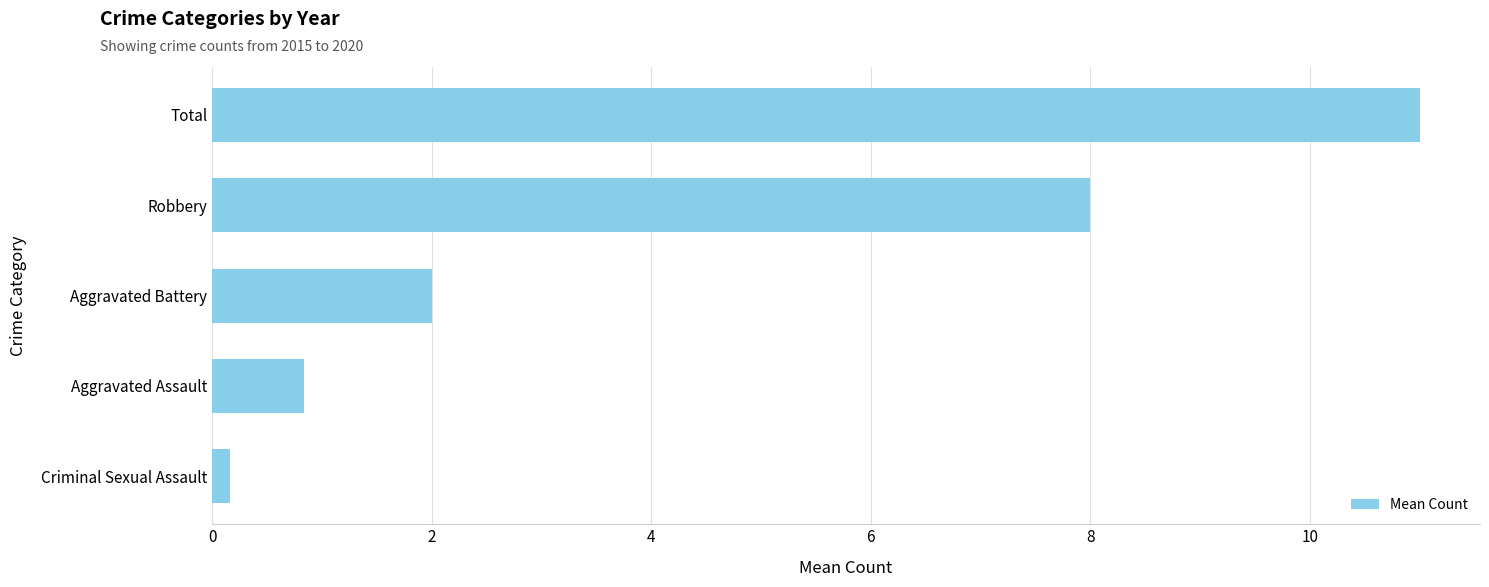

Count the number of categories in the chart.

5